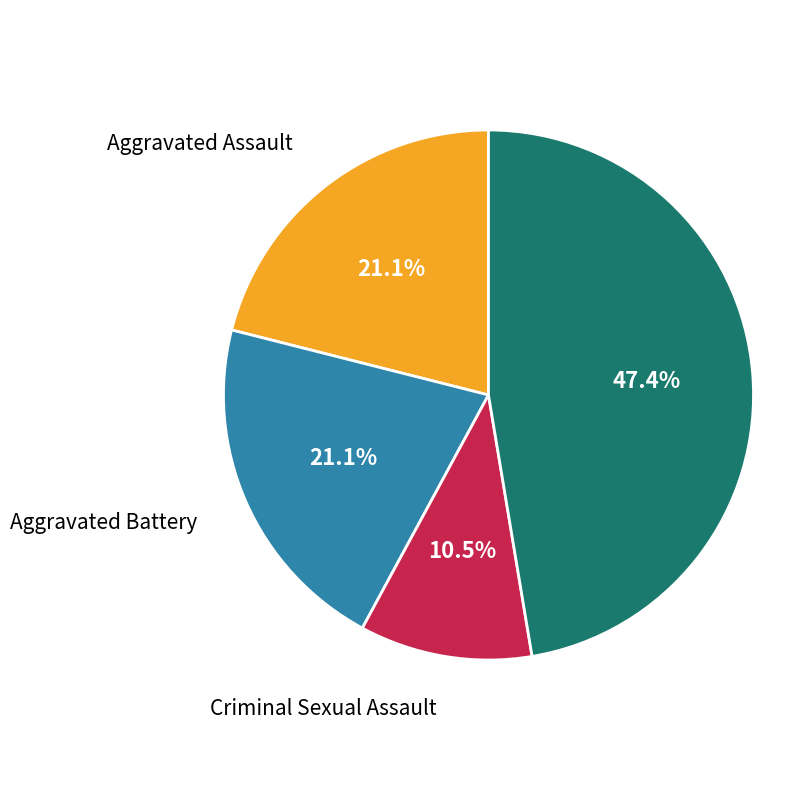

Does any single category account for the majority?

No